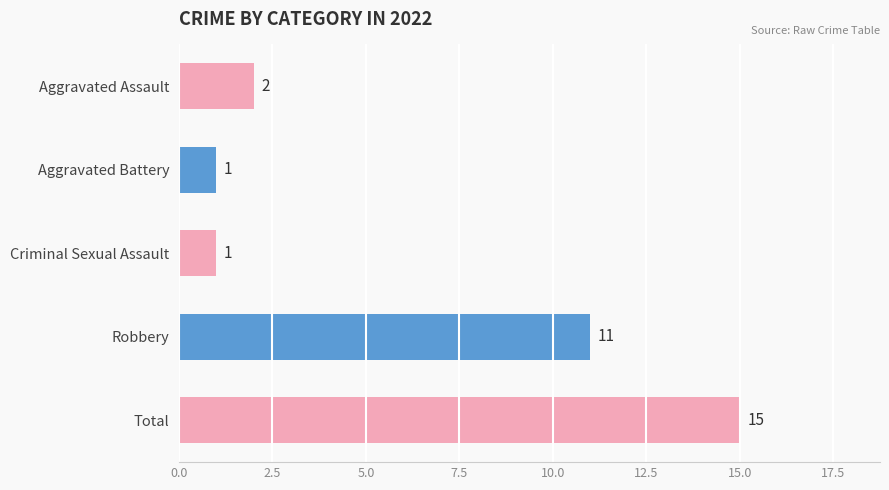

What is the maximum value shown in the chart?

15